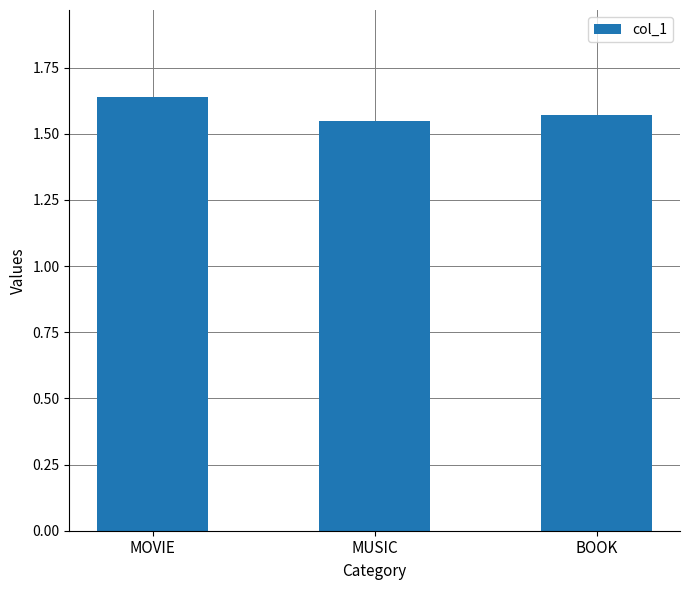

True or false: the data shows 2.2 at MOVIE.

False